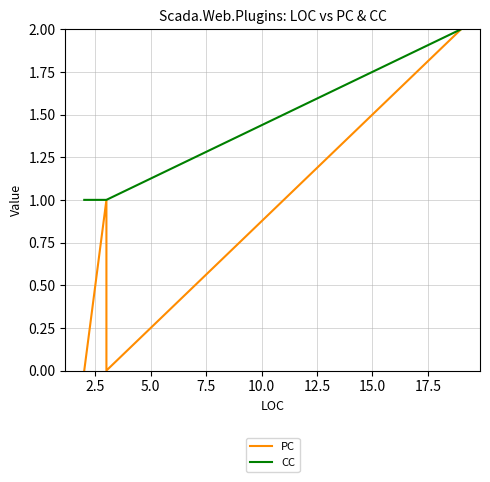

True or false: PC has more than 0 points higher than both neighbors.

True